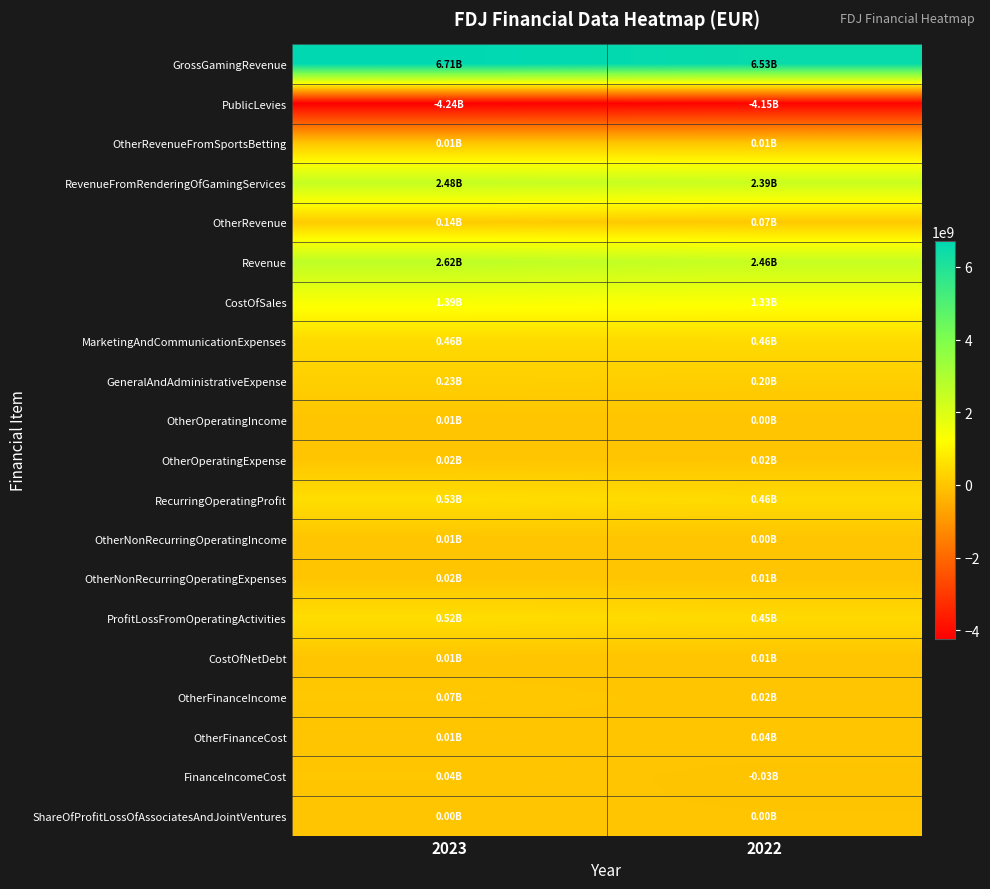

What is the total value across all series at 2023?

11057800000